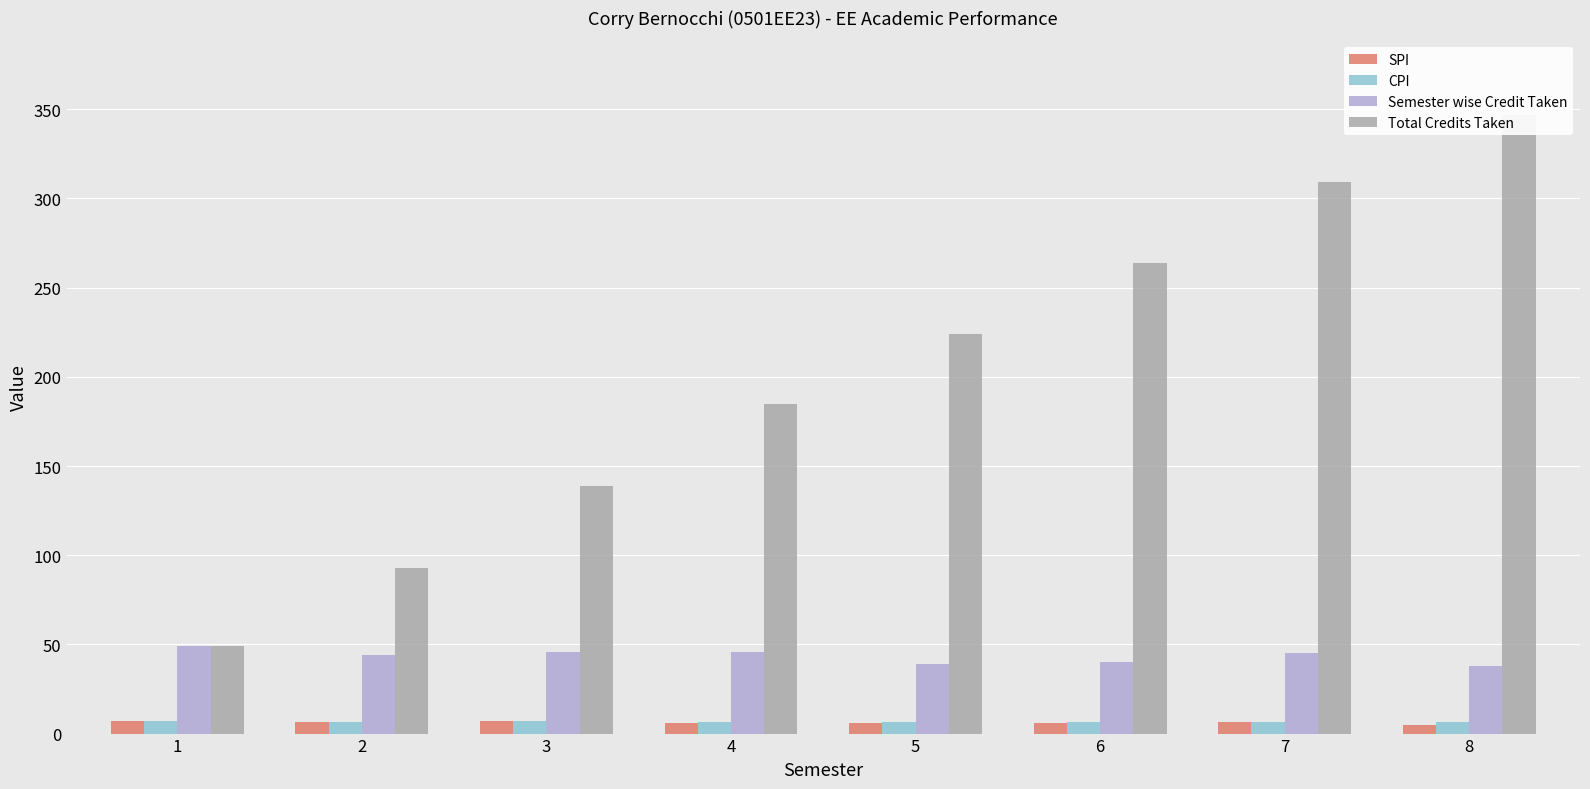

Is the value of Total Credits Taken at 2 greater than the value of Semester wise Credit Taken at 6?

Yes